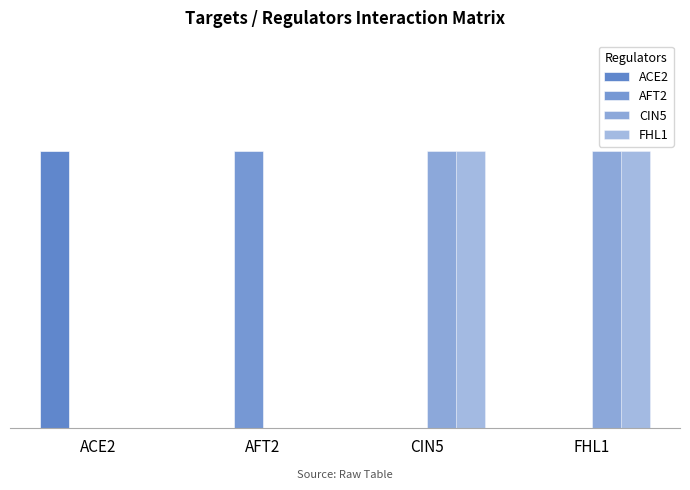

What is the difference between the maximum and second lowest values in the CIN5 series?

1